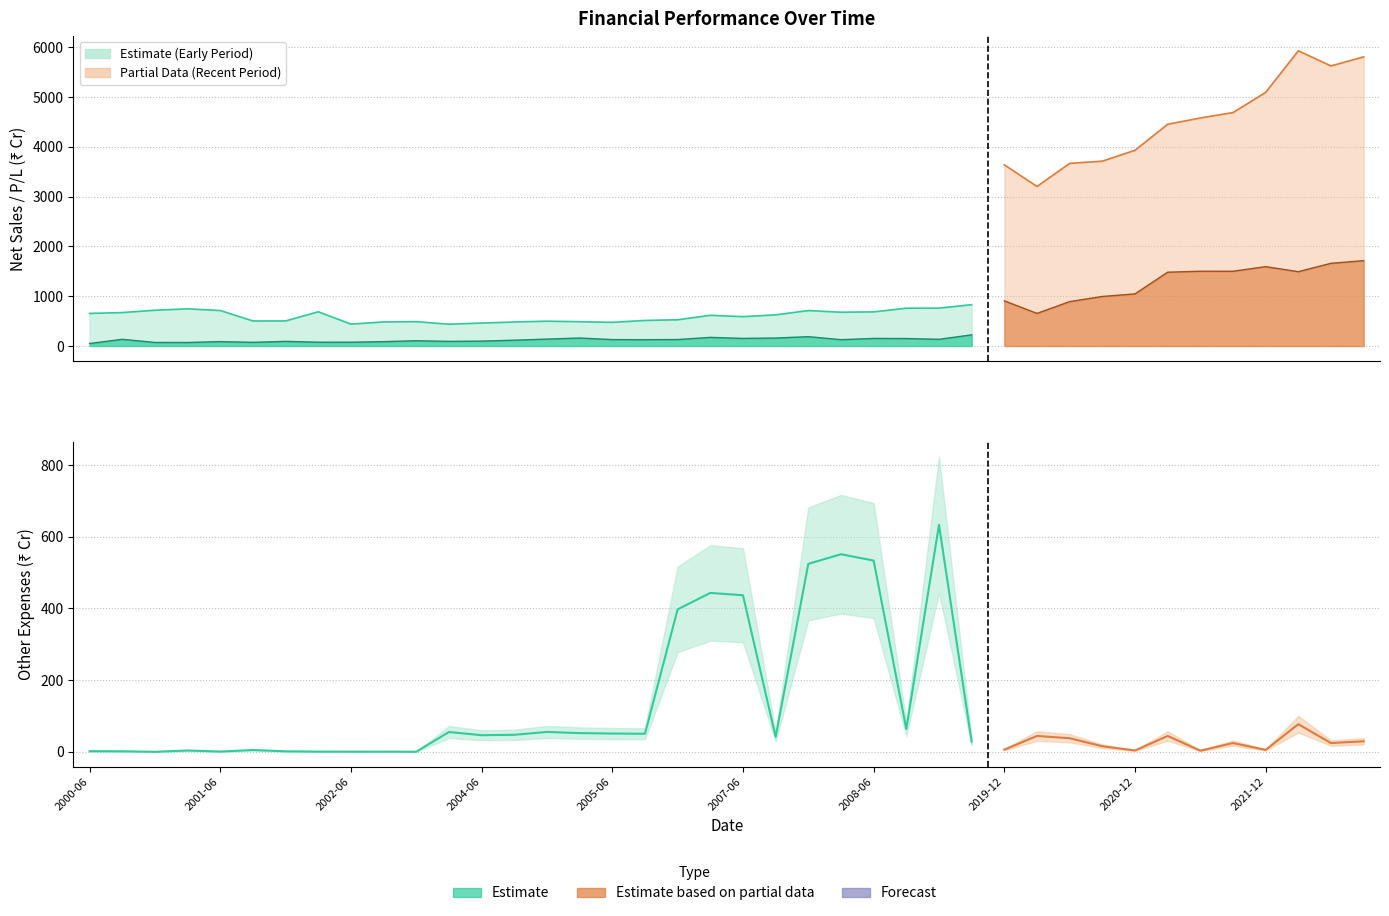

The value of P/L Before Exceptional Items & Tax at 2020-12 is 1046.7. True or false?

True